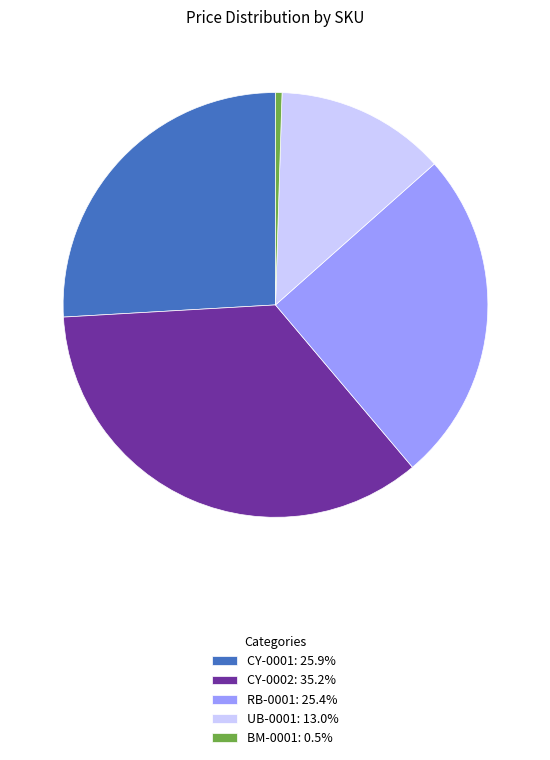

Is there a majority slice in this chart?

No